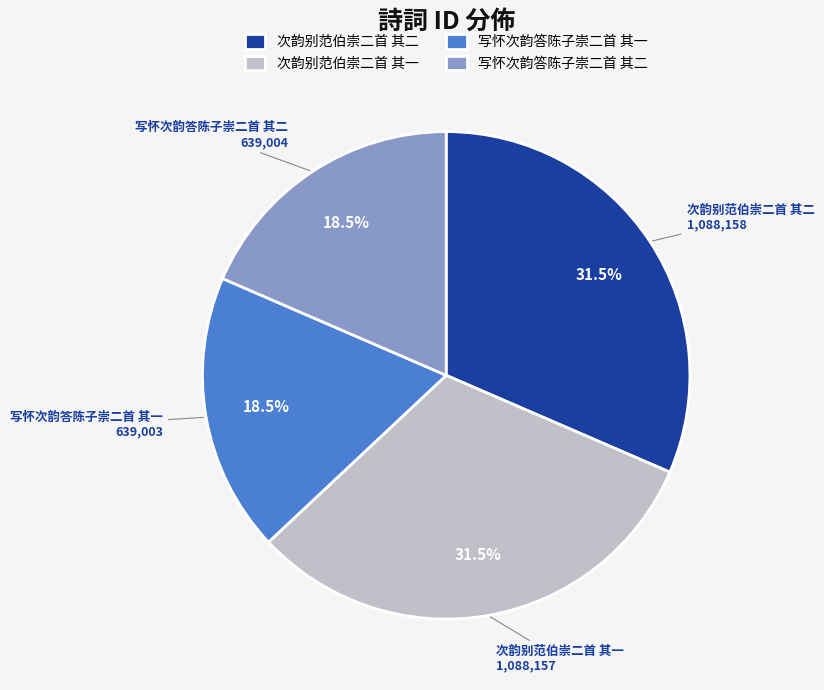

Does any single category account for the majority?

No